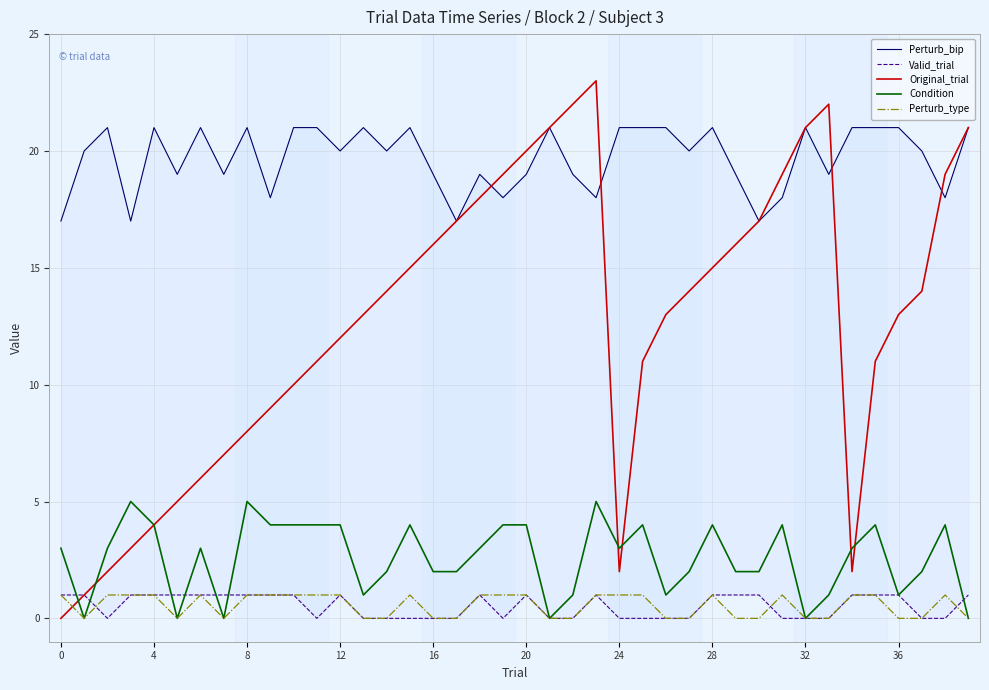

Between 0 and 28, which series saw the biggest shift?

Original_trial